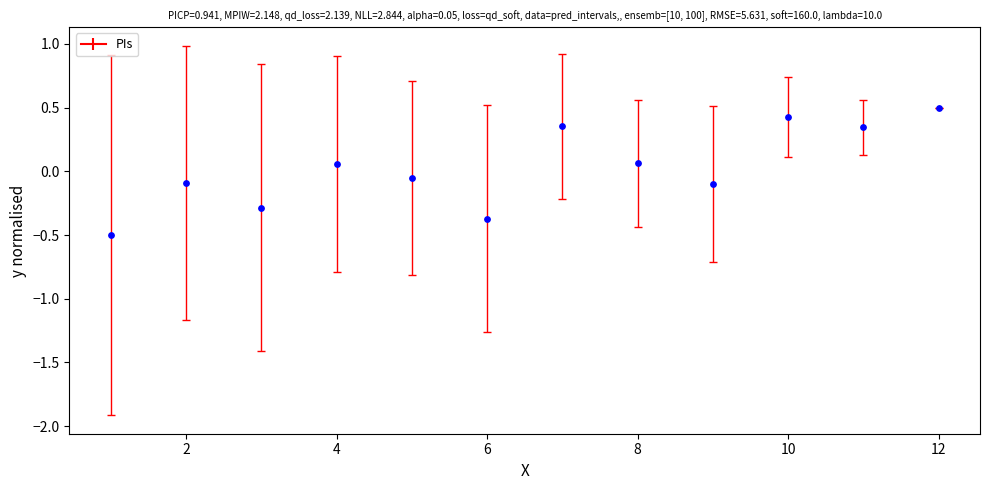

What is the range of X values (max minus min)?

11.0